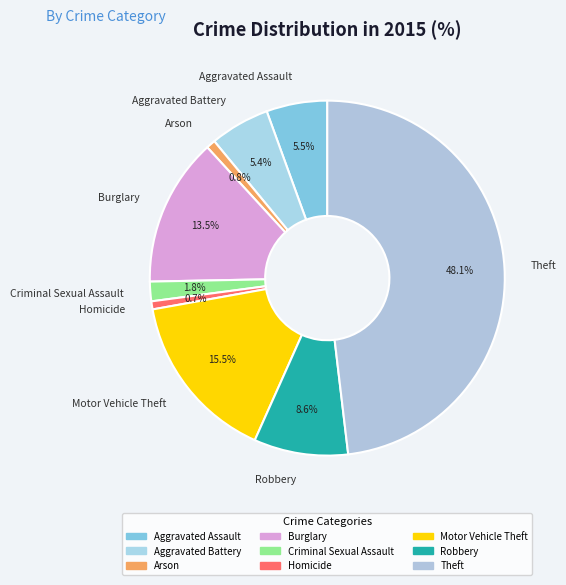

What is the total percentage of Robbery and Arson?

9.4%